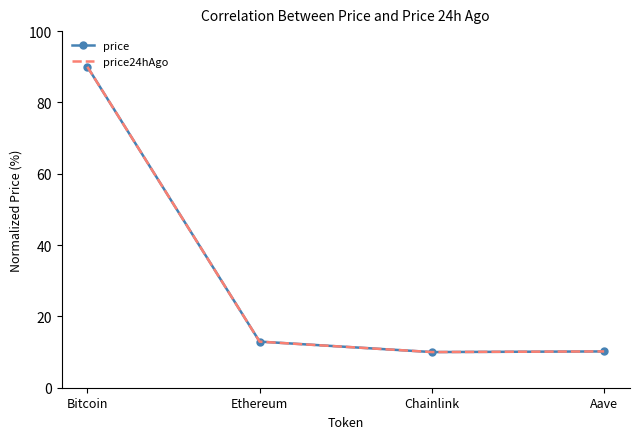

What value does the price series have at Ethereum?

12.9